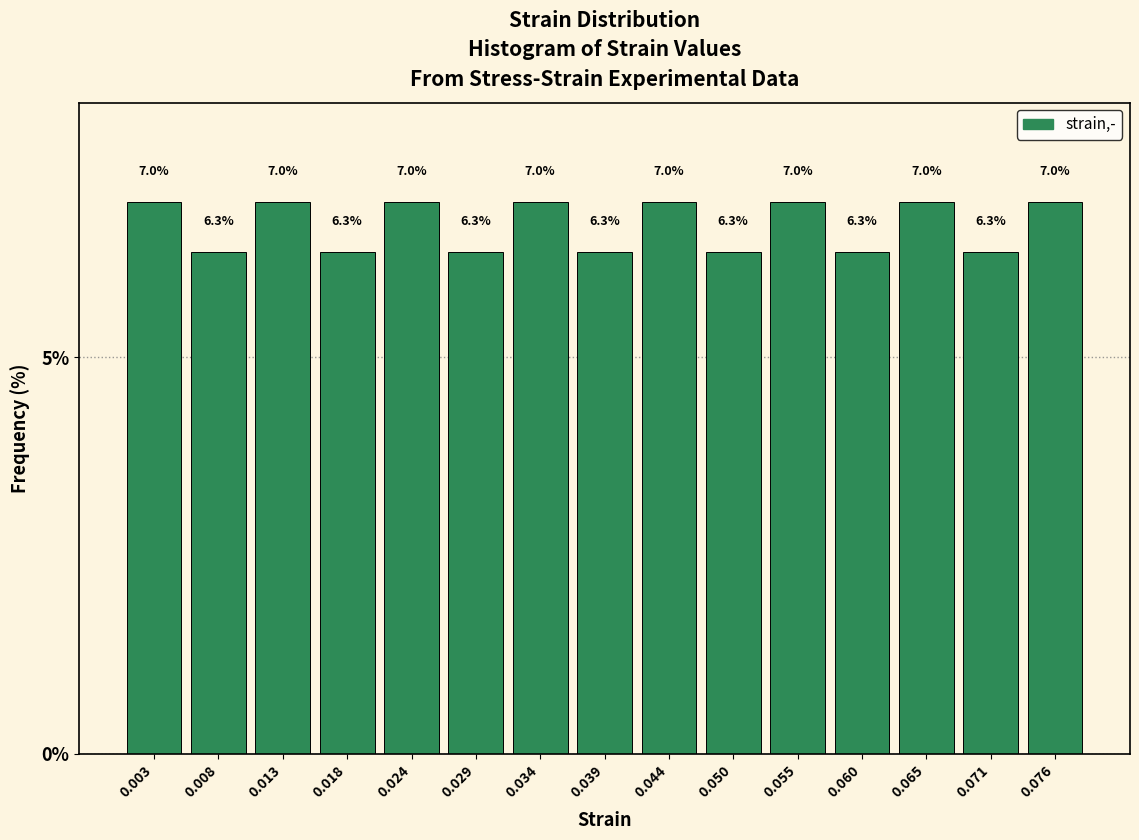

Reading left to right, list every bar in this chart as the range it spans on the x-axis followed by its height. The bar edges are not printed on the chart, so give them approximately, as read against the axis.

0.000 to 0.005: 7.0
0.005 to 0.010: 6.3
0.010 to 0.016: 7.0
0.016 to 0.021: 6.3
0.021 to 0.026: 7.0
0.026 to 0.031: 6.3
0.031 to 0.037: 7.0
0.037 to 0.042: 6.3
0.042 to 0.047: 7.0
0.047 to 0.052: 6.3
0.052 to 0.058: 7.0
0.058 to 0.063: 6.3
0.063 to 0.068: 7.0
0.068 to 0.073: 6.3
0.073 to 0.079: 7.0